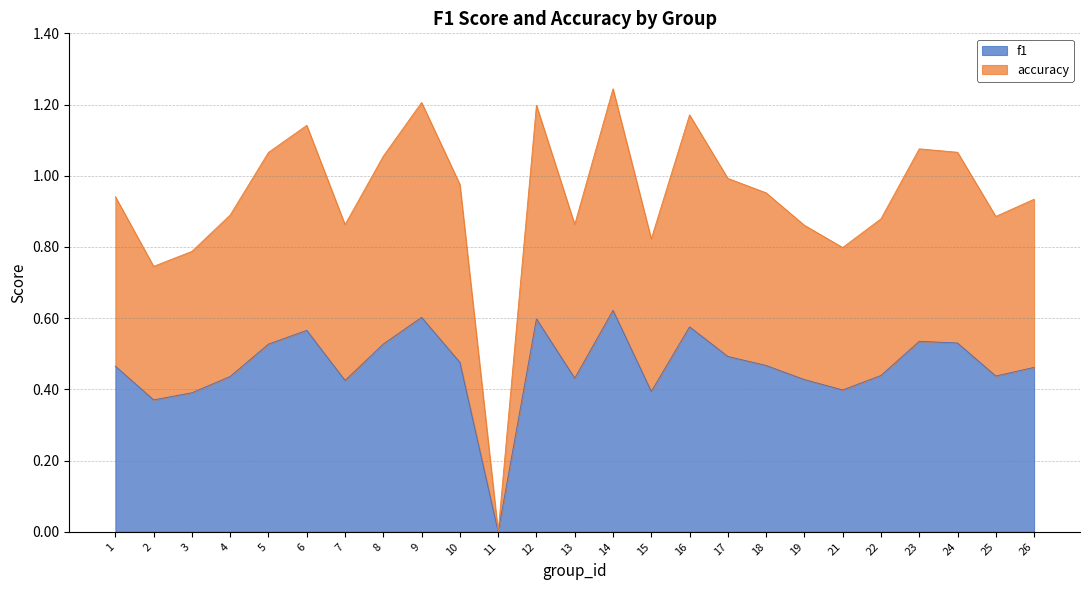

Is it true that accuracy equals 1.8 at 9?

False